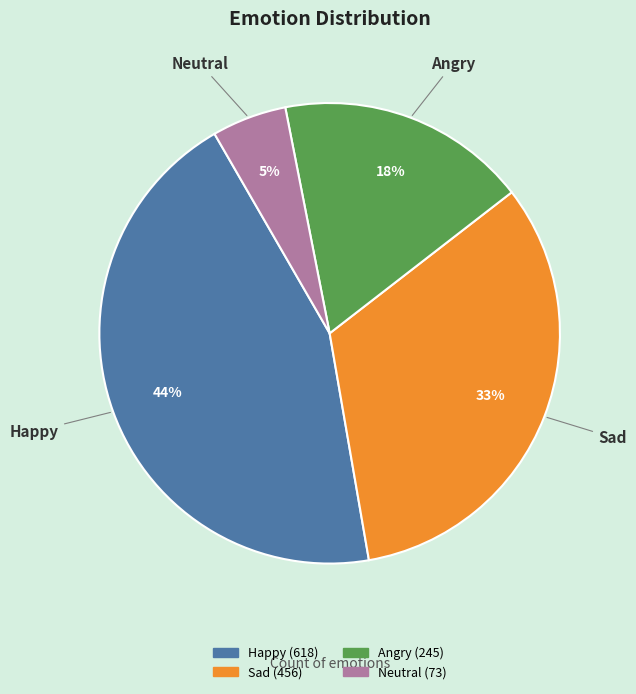

How many slices are in this pie chart?

4